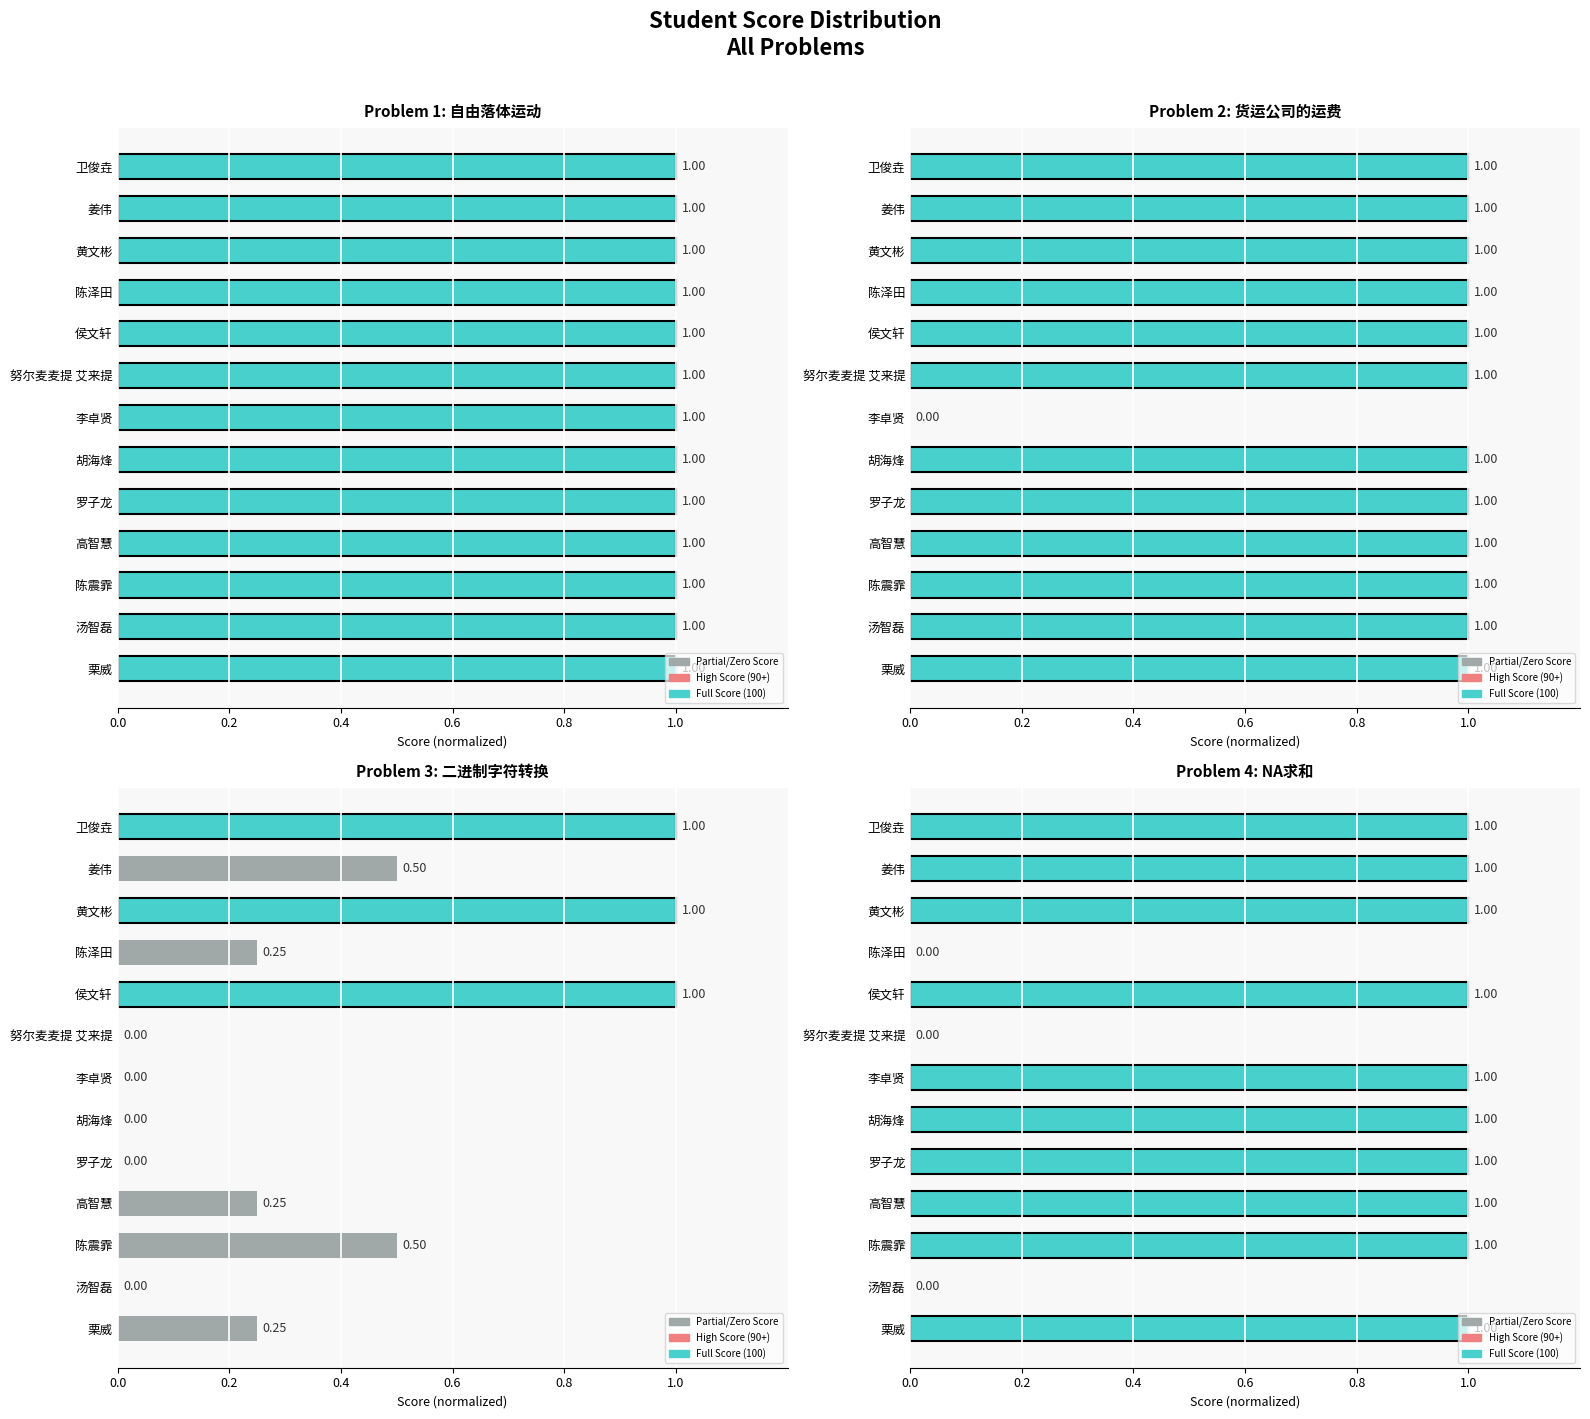

Is the value of 11-1-3 自由落体运动 Score at 0.6 greater than the value of 13-3-5 二进制字符转换 Score at 6?

Yes